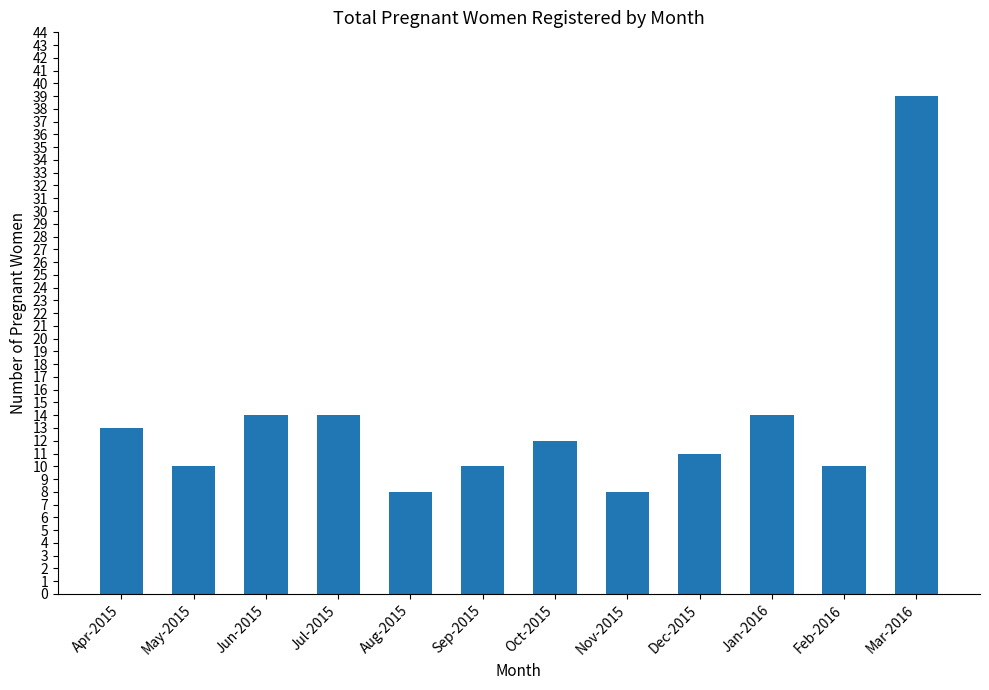

What is the ratio of the value at Oct-2015 to the value at Feb-2016?

1.2